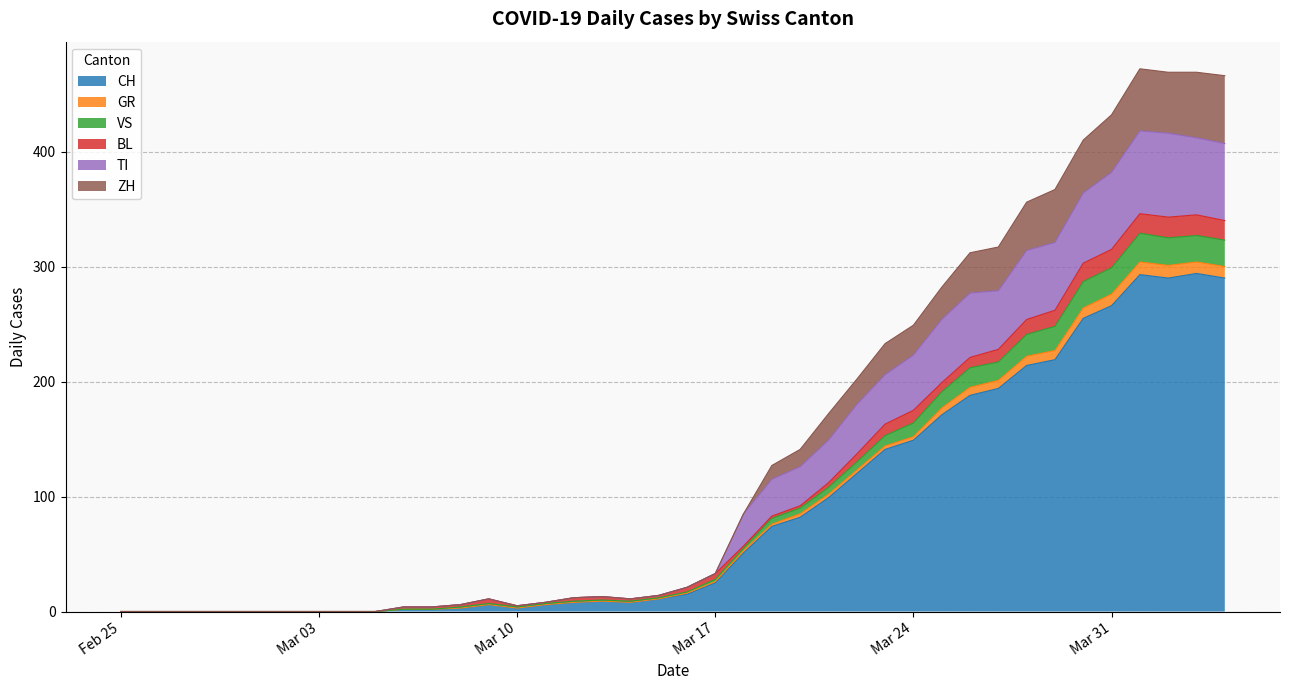

Which label corresponds to the largest value in the chart?

2020-04-01